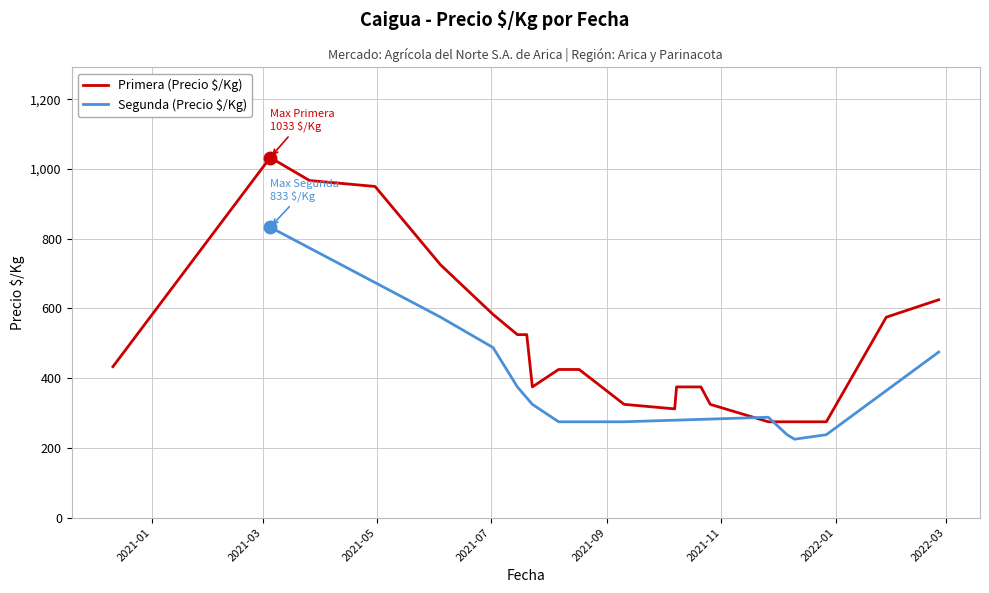

What is the lowest value of the Primera (Precio $/Kg) series?

275